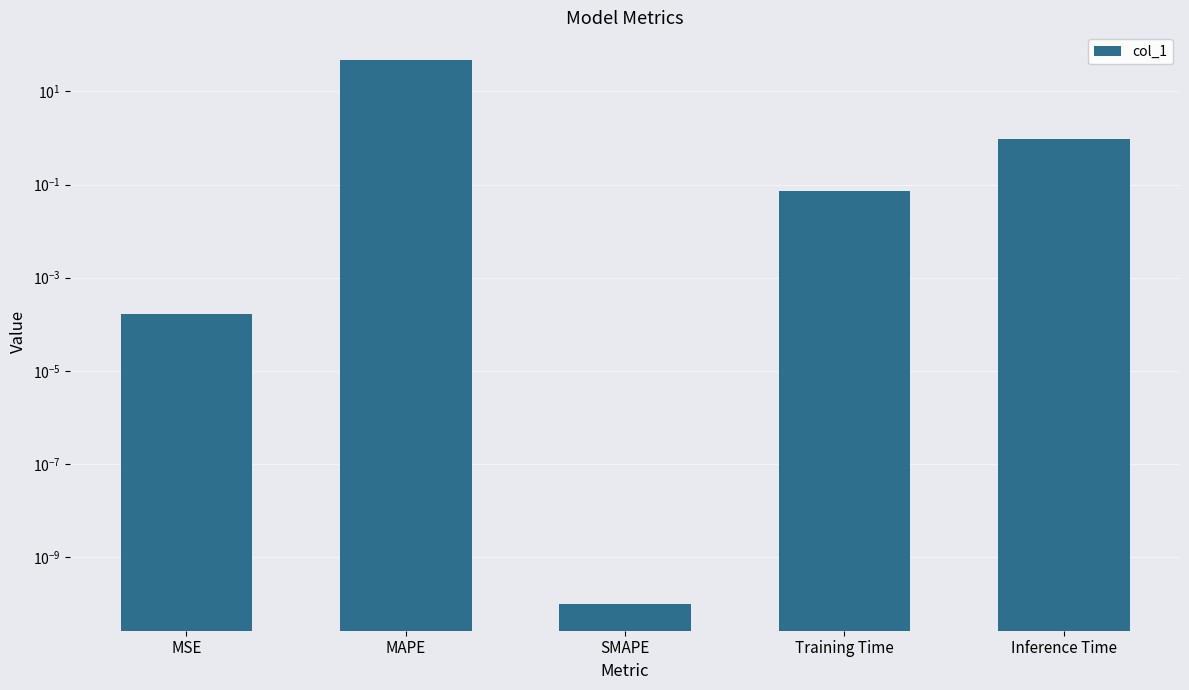

What value does the data have at MAPE?

48.4